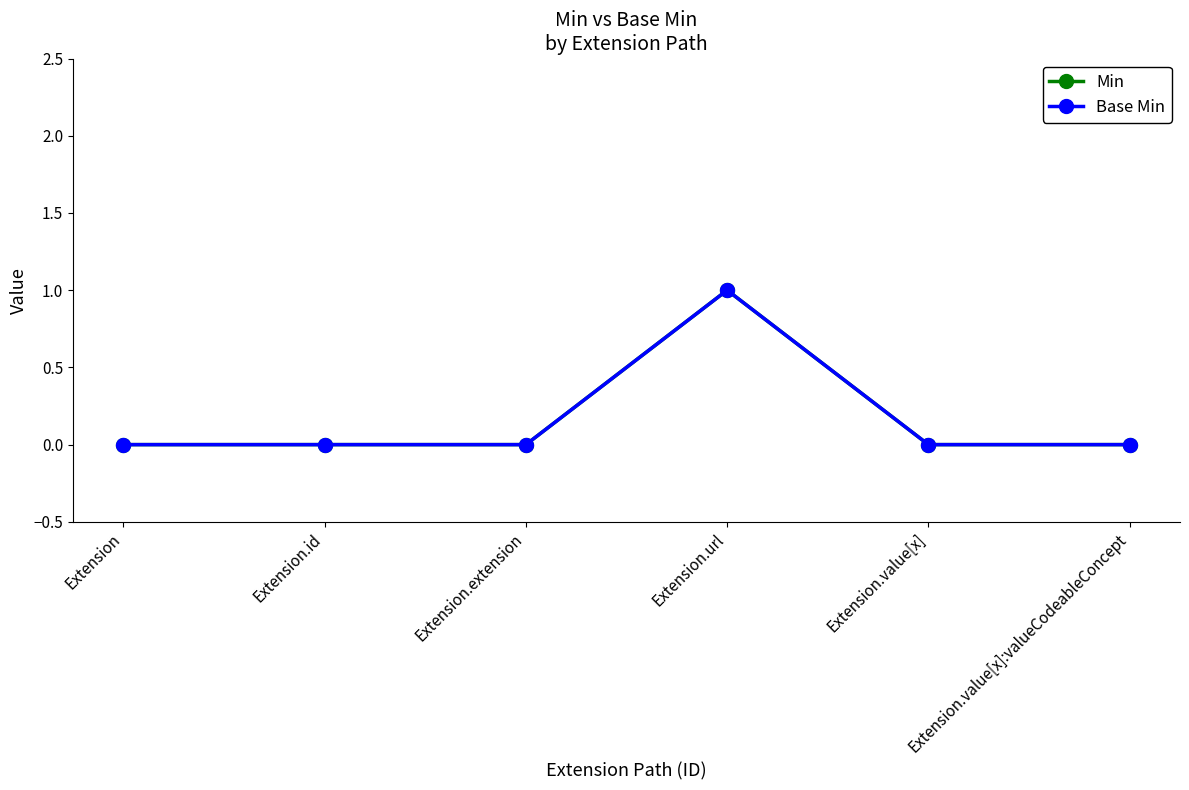

List the series in order of their peak value, highest first.

Min, Base Min